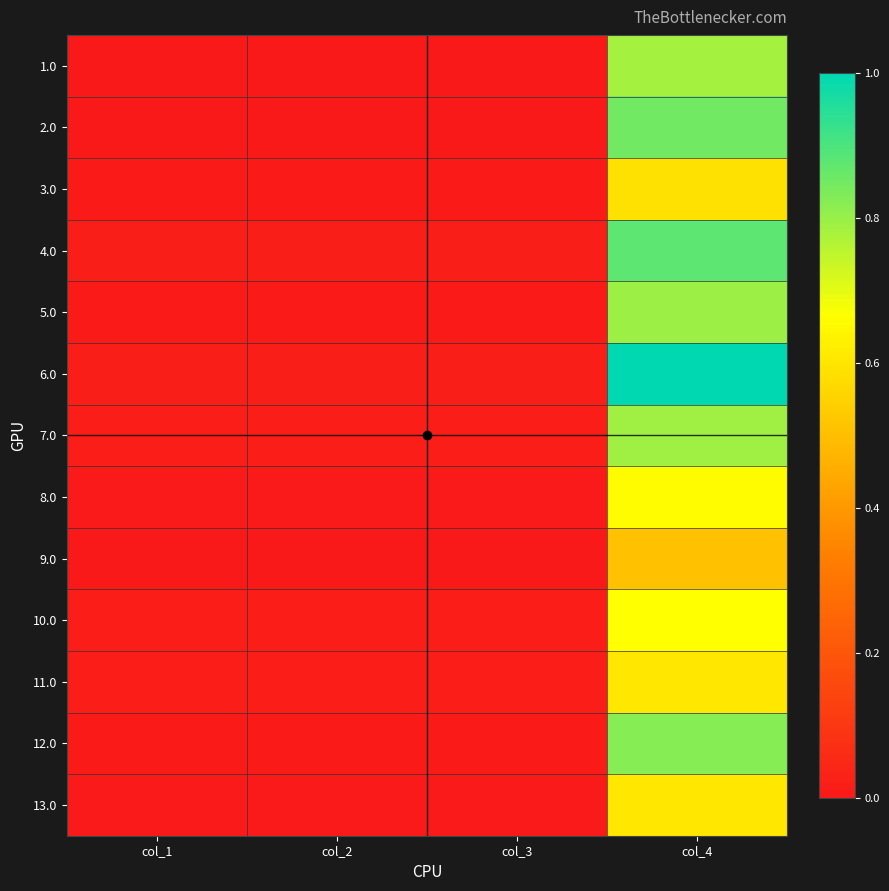

Which category has the highest value across all series?

col_4